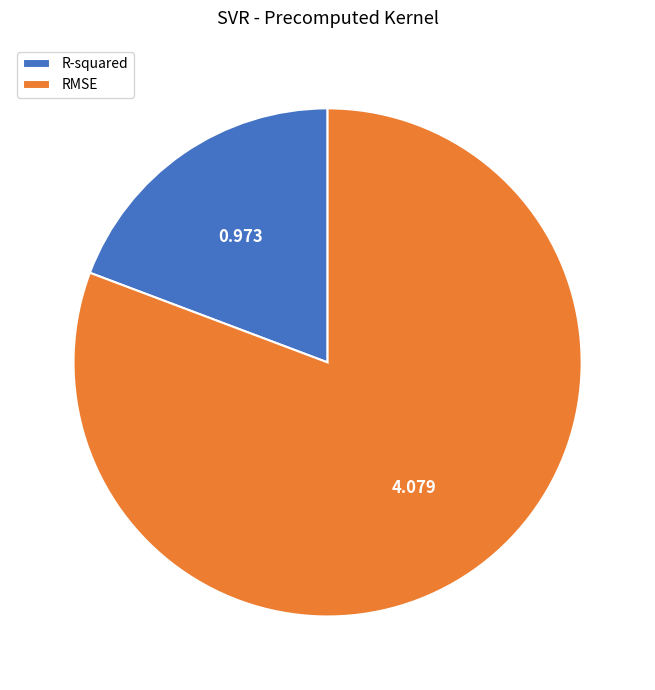

Combined, do R-squared and RMSE account for over 50%?

Yes